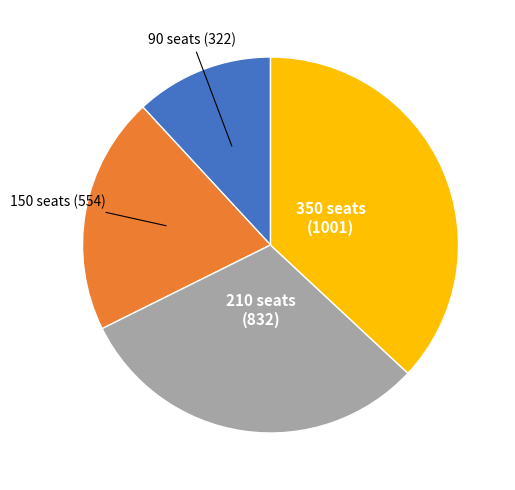

Is there any slice that represents more than half of the pie?

No